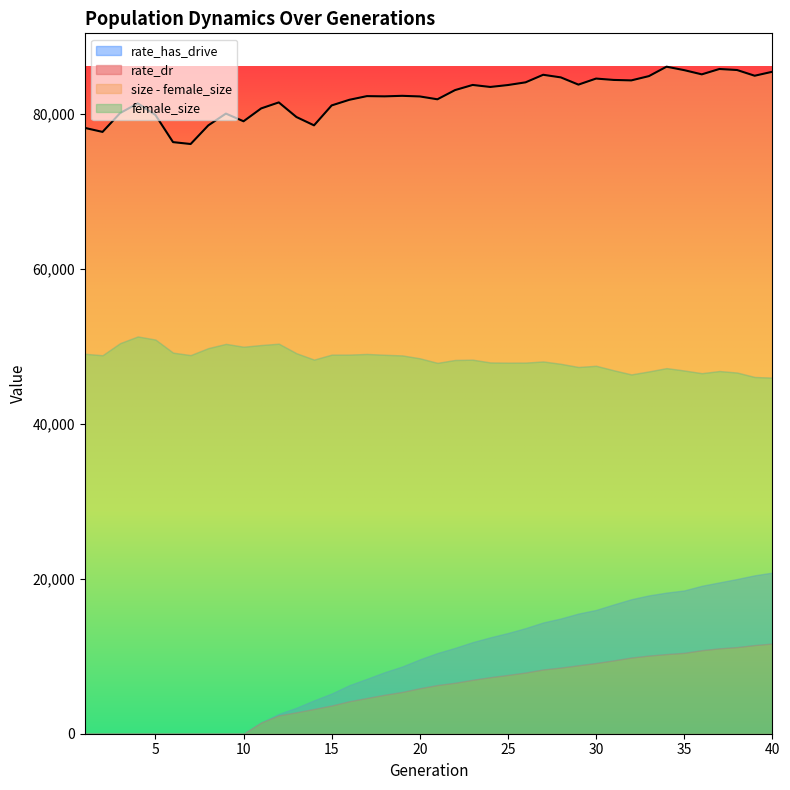

What is the difference between the maximum and second lowest values in the rate_dr series?

0.1